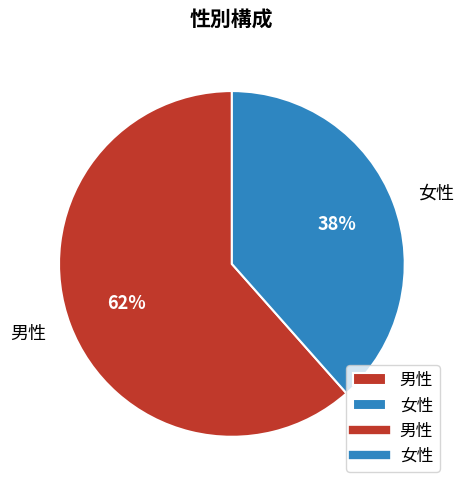

To the nearest percent, what portion does 男性 represent?

62%